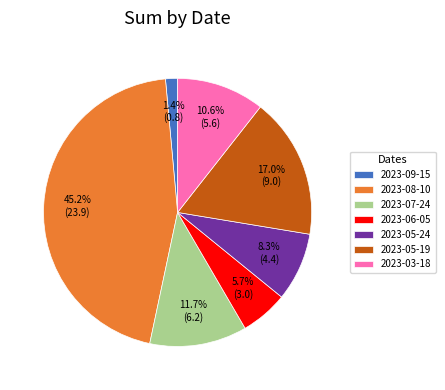

Is the sum of 2023-03-18 and 2023-06-05 greater than half?

No